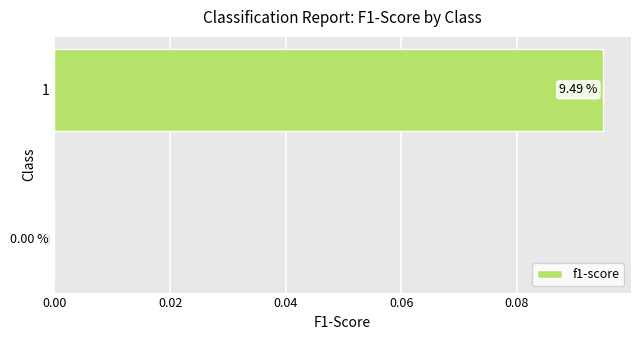

What is the change in value from 0 to 1?

+0.1